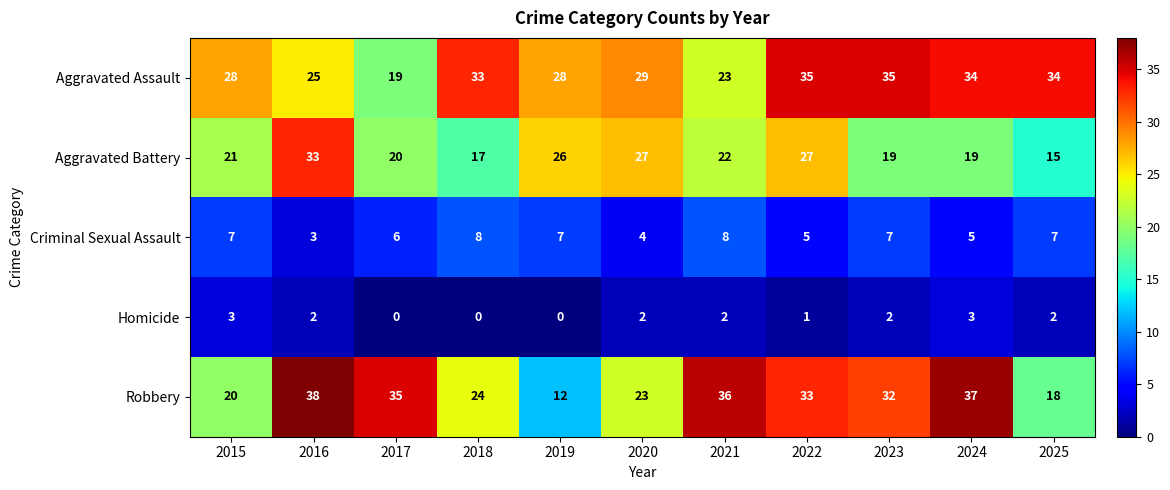

Is the value of Aggravated Assault at 2023 greater than the value of Robbery at 2025?

Yes